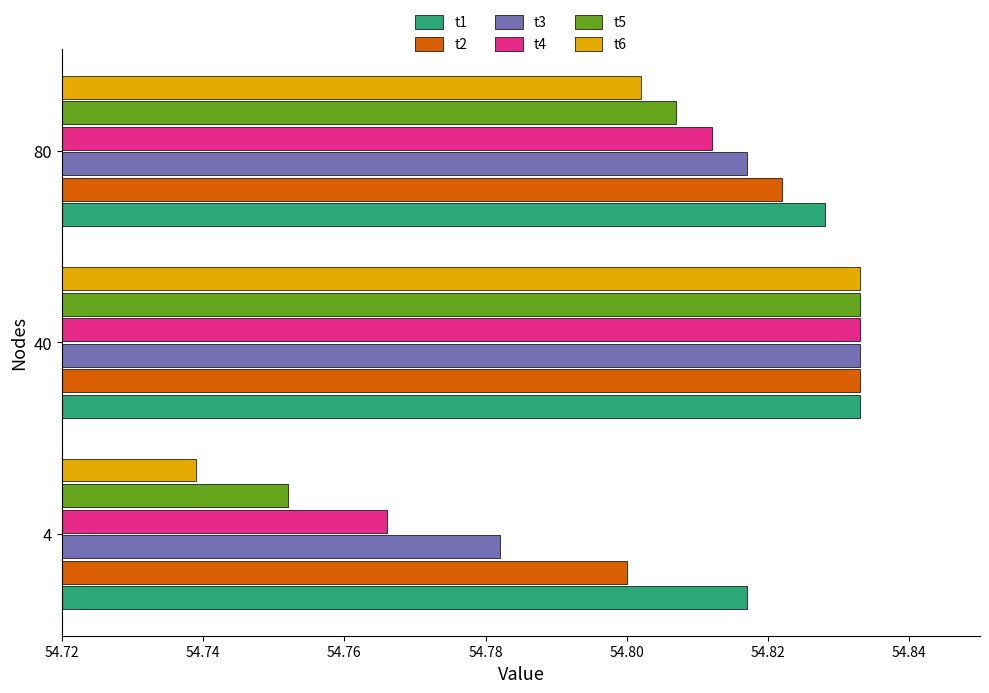

Which category has the highest value across all series?

40